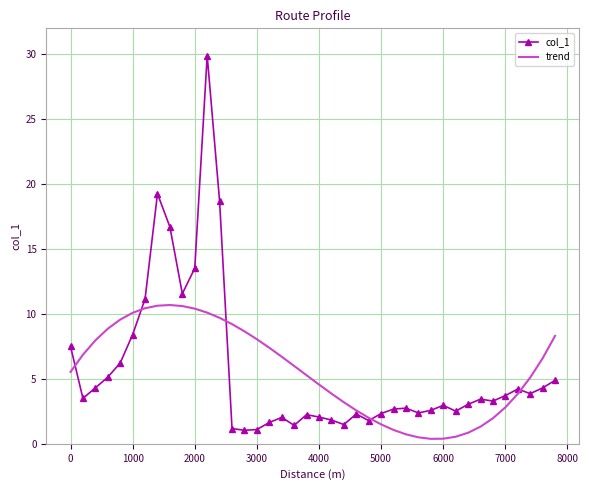

Rank the series by their maximum value, from highest to lowest.

col_1, trend